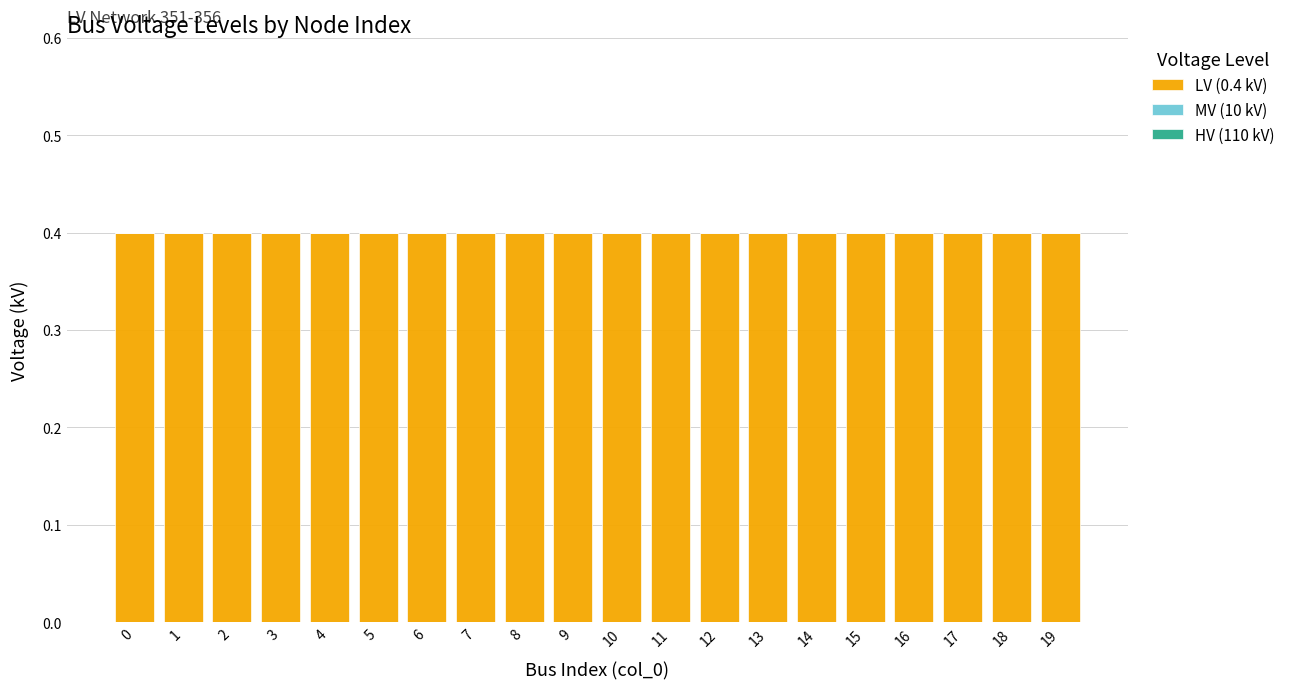

Which series has the widest spread of values?

LV (0.4 kV)